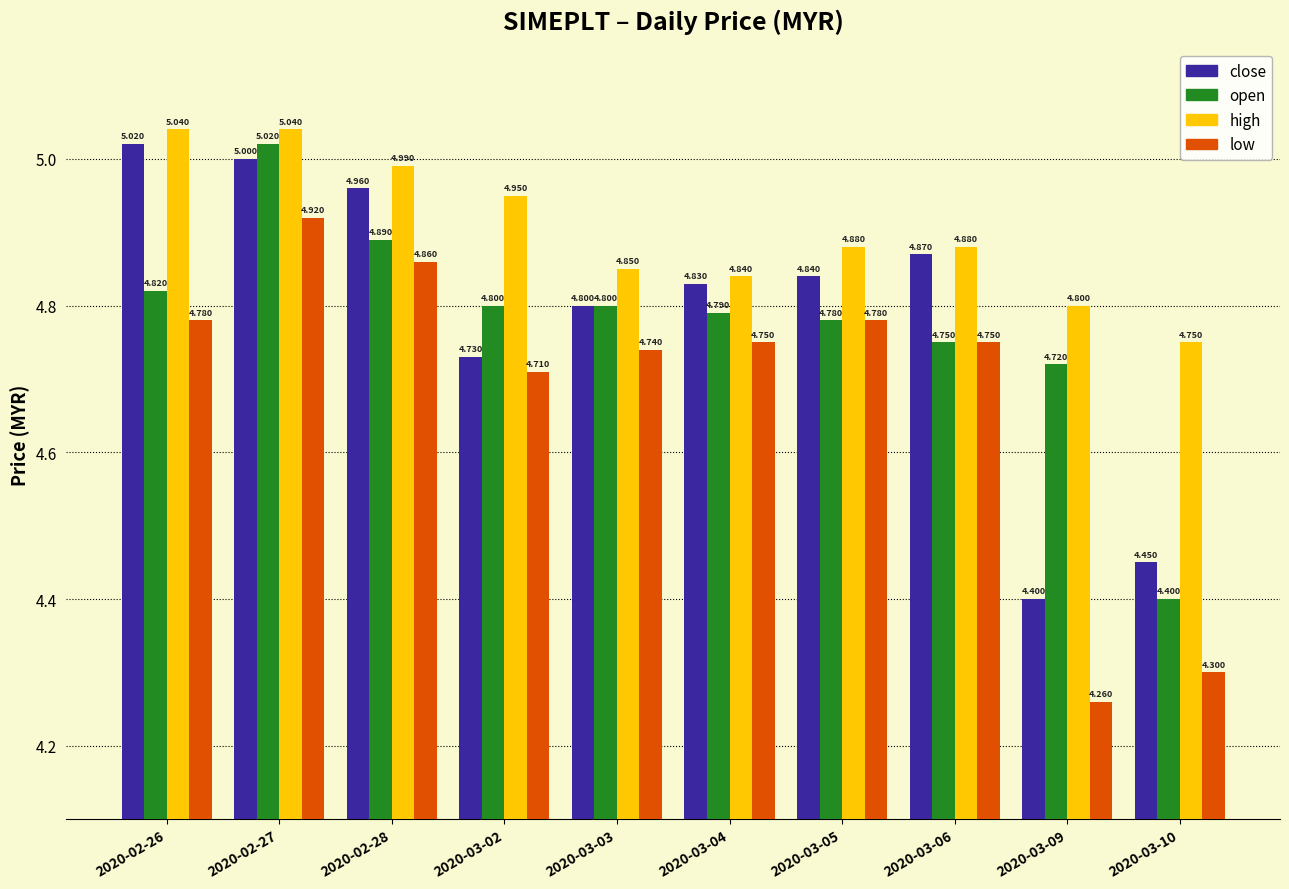

What is the label of the 3rd bar from the left?

2020-02-28